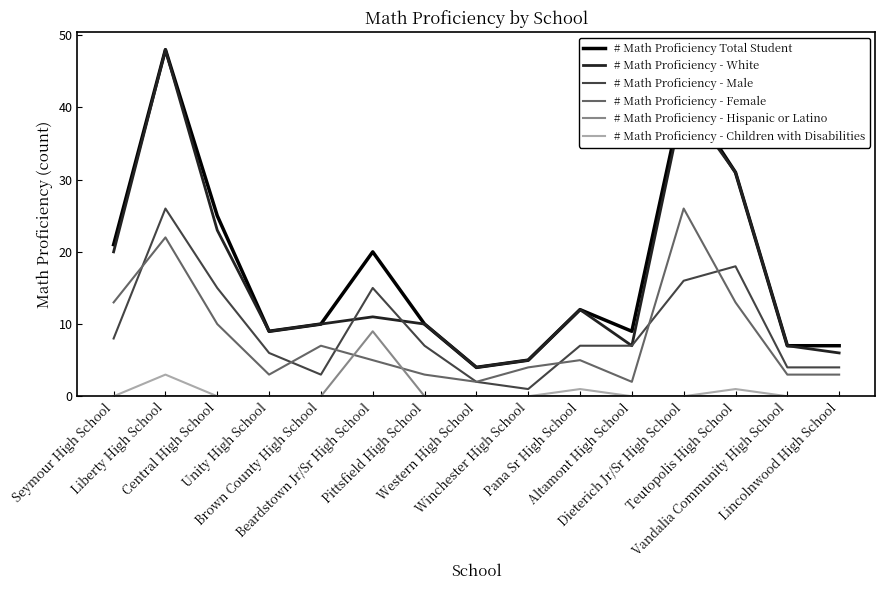

True or false: # Math Proficiency - Children with Disabilities and # Math Proficiency - Female cross at least once.

False